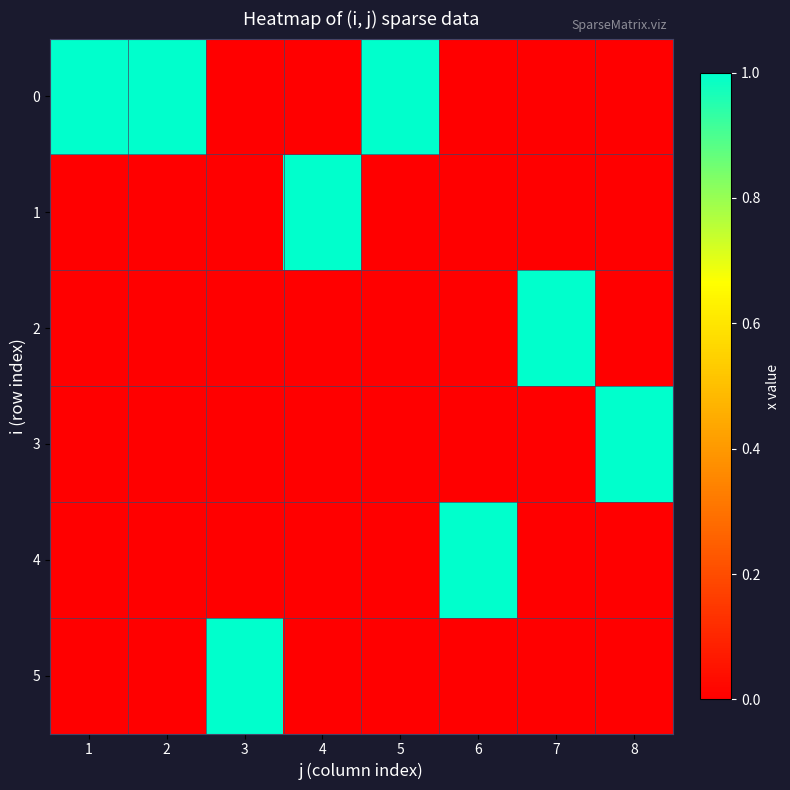

What is the total value across all series at 7?

1